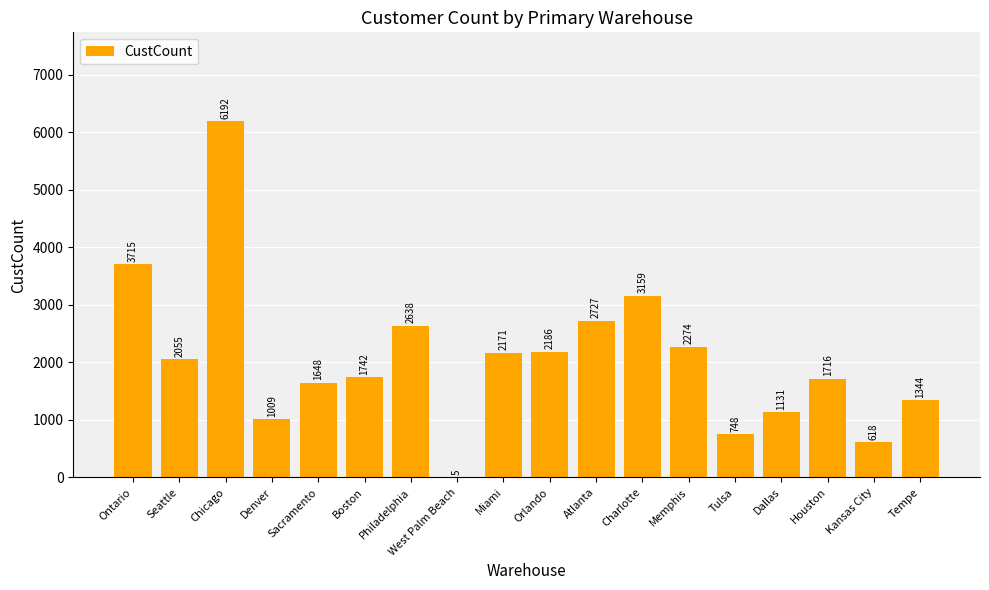

Reading left to right, extract all data points from this chart.

3715	2055	6192	1009	1648	1742	2638	5	2171	2186	2727	3159	2274	748	1131	1716	618	1344